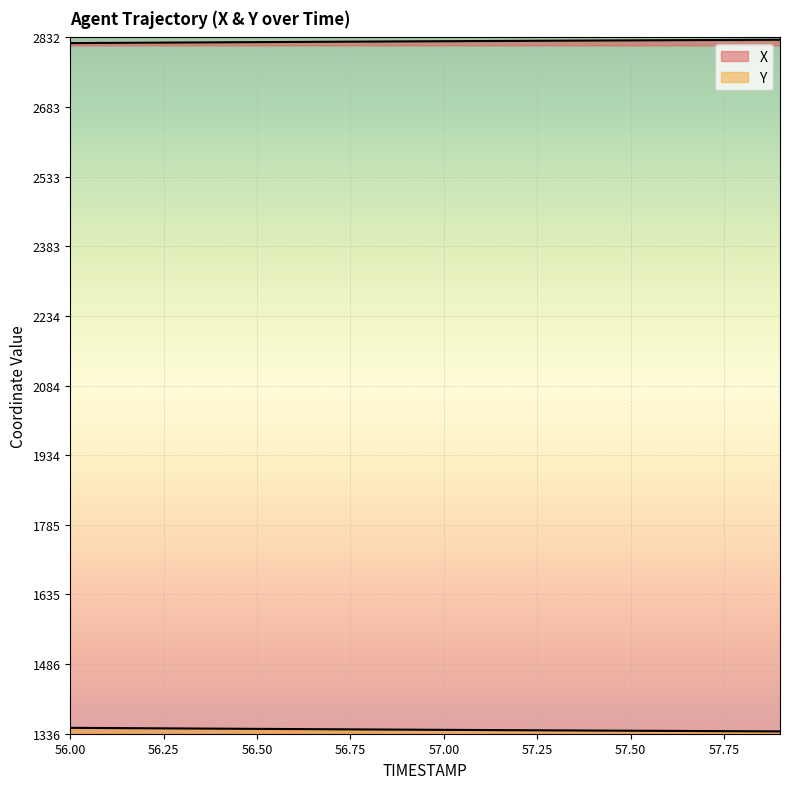

What are all the series names shown in the legend?

X, Y